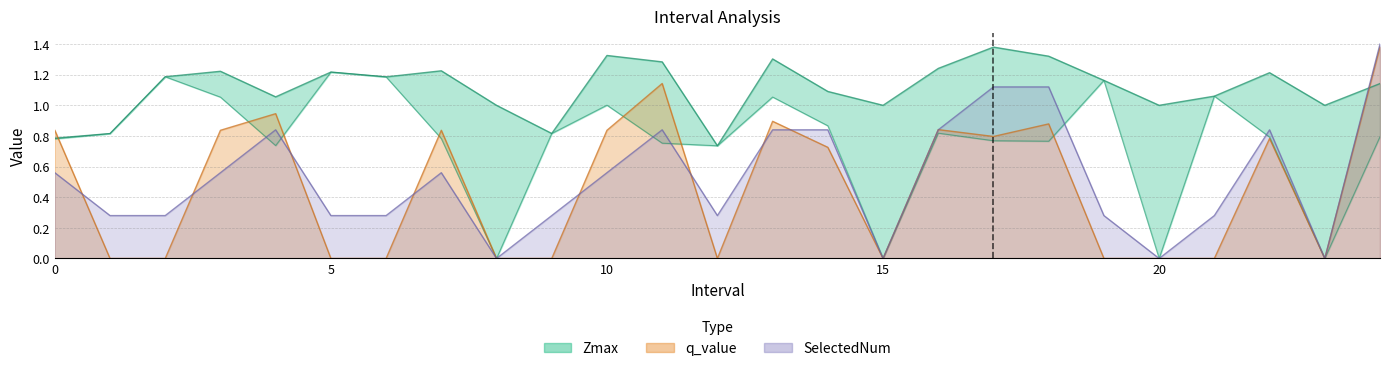

How many lines are shown in the chart?

4